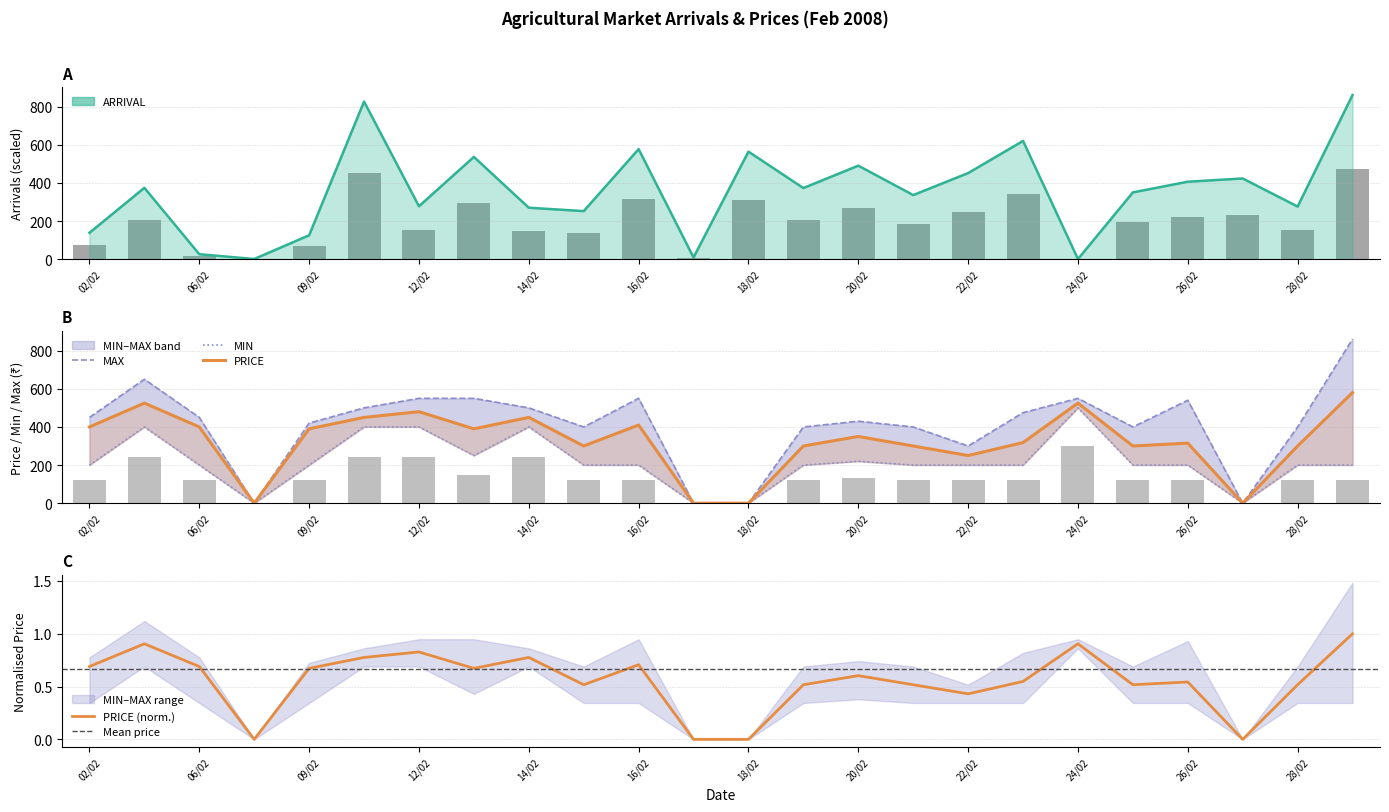

Is it true that MIN equals 200.0 at 16/02?

True